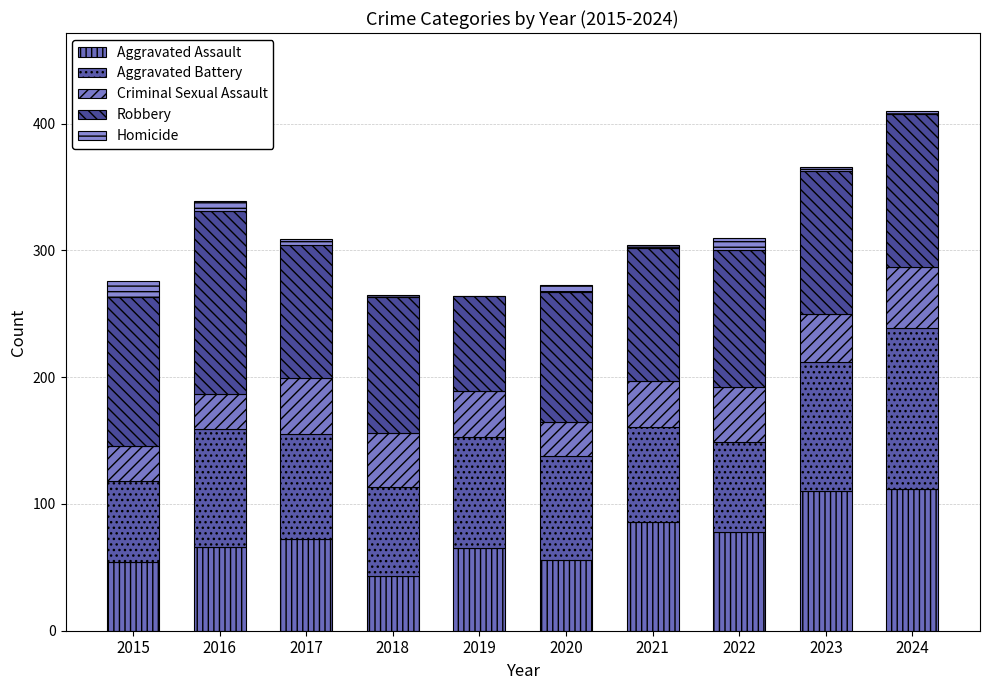

What is the total value across all series at 2020?

273